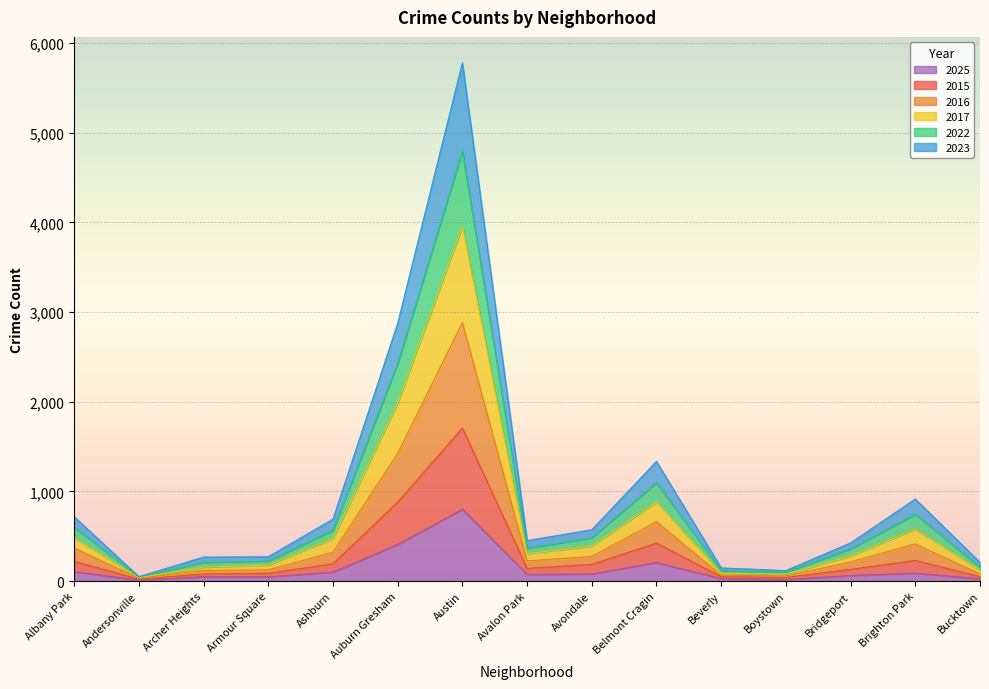

Reading right to left, extract all data points from this chart.

2022: Bucktown=156	Brighton Park=745	Bridgeport=358	Boystown=100	Beverly=114	Belmont Cragin=1096	Avondale=483	Avalon Park=367	Austin=4793	Auburn Gresham=2425	Ashburn=568	Armour Square=223	Archer Heights=209	Andersonville=45	Albany Park=601
2023: Bucktown=208	Brighton Park=915	Bridgeport=425	Boystown=117	Beverly=146	Belmont Cragin=1335	Avondale=572	Avalon Park=451	Austin=5781	Auburn Gresham=2875	Ashburn=691	Armour Square=271	Archer Heights=267	Andersonville=49	Albany Park=717
2015: Bucktown=49	Brighton Park=230	Bridgeport=130	Boystown=41	Beverly=48	Belmont Cragin=423	Avondale=186	Avalon Park=141	Austin=1706	Auburn Gresham=881	Ashburn=192	Armour Square=86	Archer Heights=79	Andersonville=21	Albany Park=219
2017: Bucktown=120	Brighton Park=579	Bridgeport=281	Boystown=77	Beverly=87	Belmont Cragin=883	Avondale=391	Avalon Park=306	Austin=3958	Auburn Gresham=1986	Ashburn=475	Armour Square=179	Archer Heights=155	Andersonville=38	Albany Park=482
2025: Bucktown=25	Brighton Park=88	Bridgeport=62	Boystown=18	Beverly=26	Belmont Cragin=207	Avondale=79	Avalon Park=74	Austin=800	Auburn Gresham=408	Ashburn=100	Armour Square=47	Archer Heights=48	Andersonville=10	Albany Park=104
2016: Bucktown=78	Brighton Park=414	Bridgeport=213	Boystown=57	Beverly=65	Belmont Cragin=662	Avondale=274	Avalon Park=224	Austin=2884	Auburn Gresham=1423	Ashburn=321	Armour Square=125	Archer Heights=119	Andersonville=30	Albany Park=369